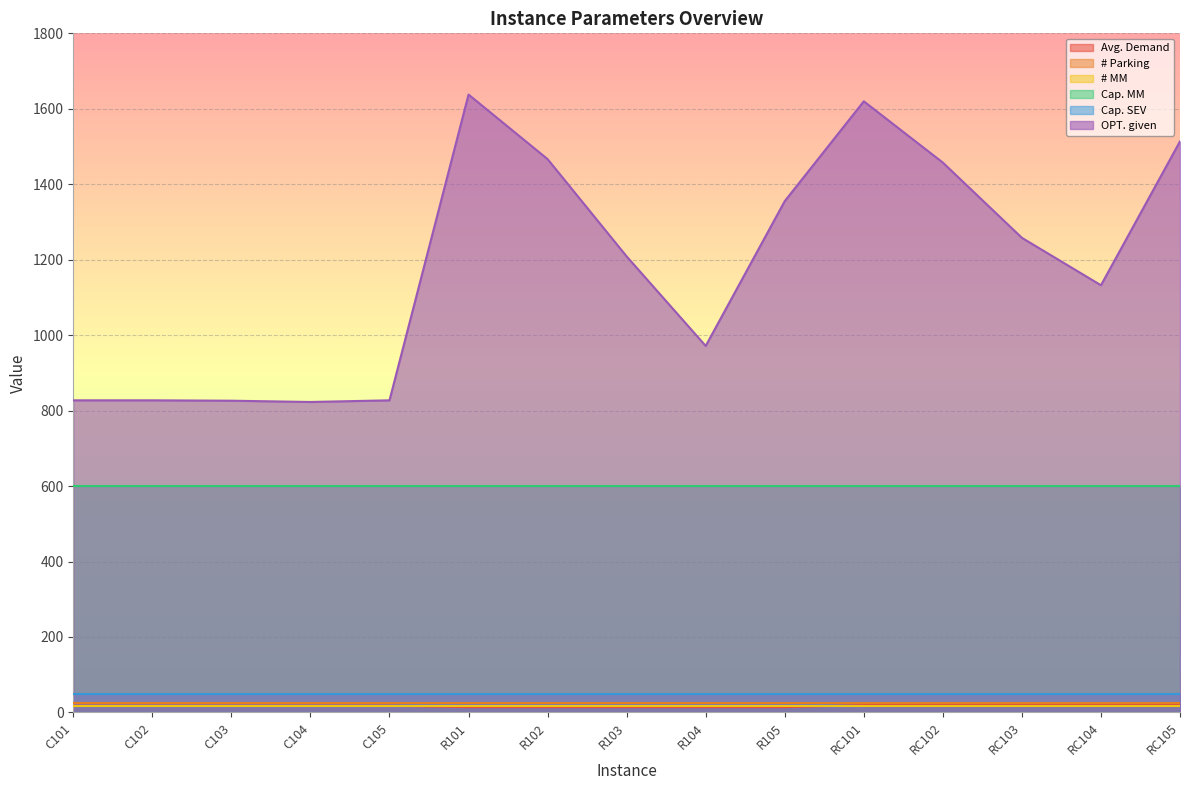

Reading left to right, extract all data points from this chart.

Avg. Demand: C101=17.7	C102=17.7	C103=17.7	C104=17.7	C105=17.7	R101=14.1	R102=14.1	R103=14.1	R104=14.1	R105=14.1	RC101=19.4	RC102=19.4	RC103=19.4	RC104=19.4	RC105=19.4
# Parking: C101=25.0	C102=25.0	C103=25.0	C104=25.0	C105=25.0	R101=25.0	R102=25.0	R103=25.0	R104=25.0	R105=25.0	RC101=25.0	RC102=25.0	RC103=25.0	RC104=25.0	RC105=25.0
# MM: C101=16.0	C102=16.0	C103=16.0	C104=16.0	C105=16.0	R101=16.0	R102=16.0	R103=16.0	R104=16.0	R105=16.0	RC101=16.0	RC102=16.0	RC103=16.0	RC104=16.0	RC105=16.0
Cap. MM: C101=600.0	C102=600.0	C103=600.0	C104=600.0	C105=600.0	R101=600.0	R102=600.0	R103=600.0	R104=600.0	R105=600.0	RC101=600.0	RC102=600.0	RC103=600.0	RC104=600.0	RC105=600.0
Cap. SEV: C101=50.0	C102=50.0	C103=50.0	C104=50.0	C105=50.0	R101=50.0	R102=50.0	R103=50.0	R104=50.0	R105=50.0	RC101=50.0	RC102=50.0	RC103=50.0	RC104=50.0	RC105=50.0
OPT. given: C101=827.3	C102=827.3	C103=826.3	C104=822.9	C105=827.3	R101=1637.7	R102=1466.6	R103=1208.7	R104=971.5	R105=1355.3	RC101=1619.8	RC102=1457.4	RC103=1258.0	RC104=1132.3	RC105=1513.7